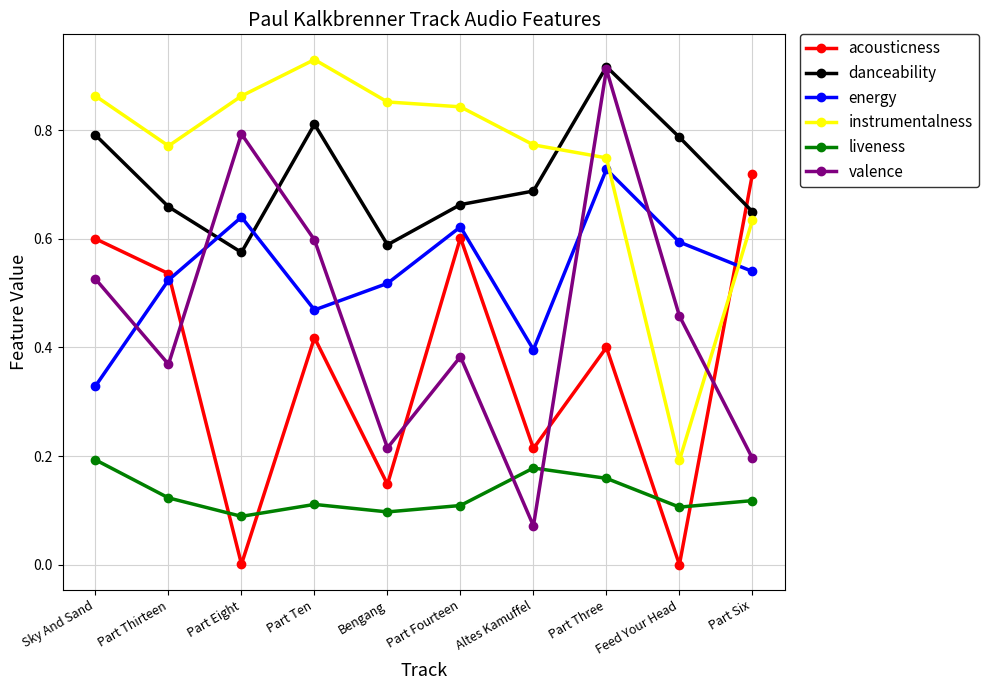

At which category is the sum across all series the highest?

Part Three